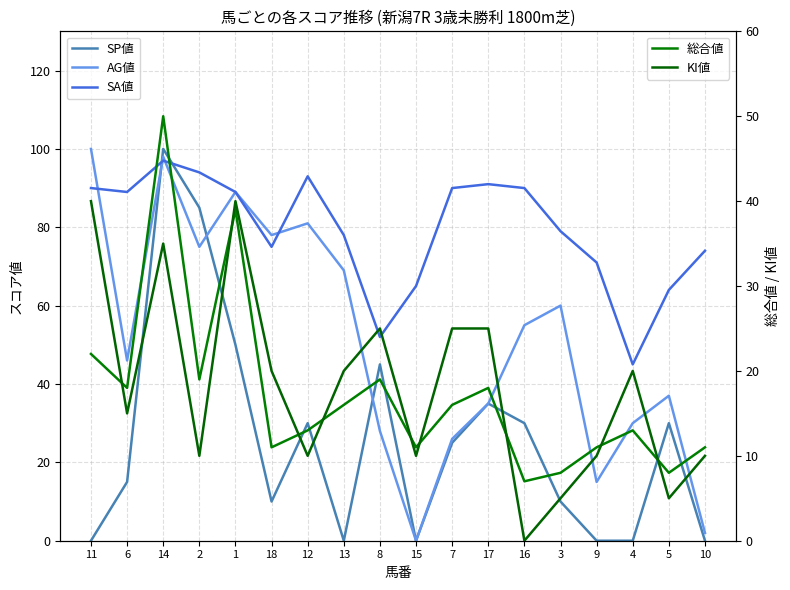

At which category does SA値 reach its first local peak?

14